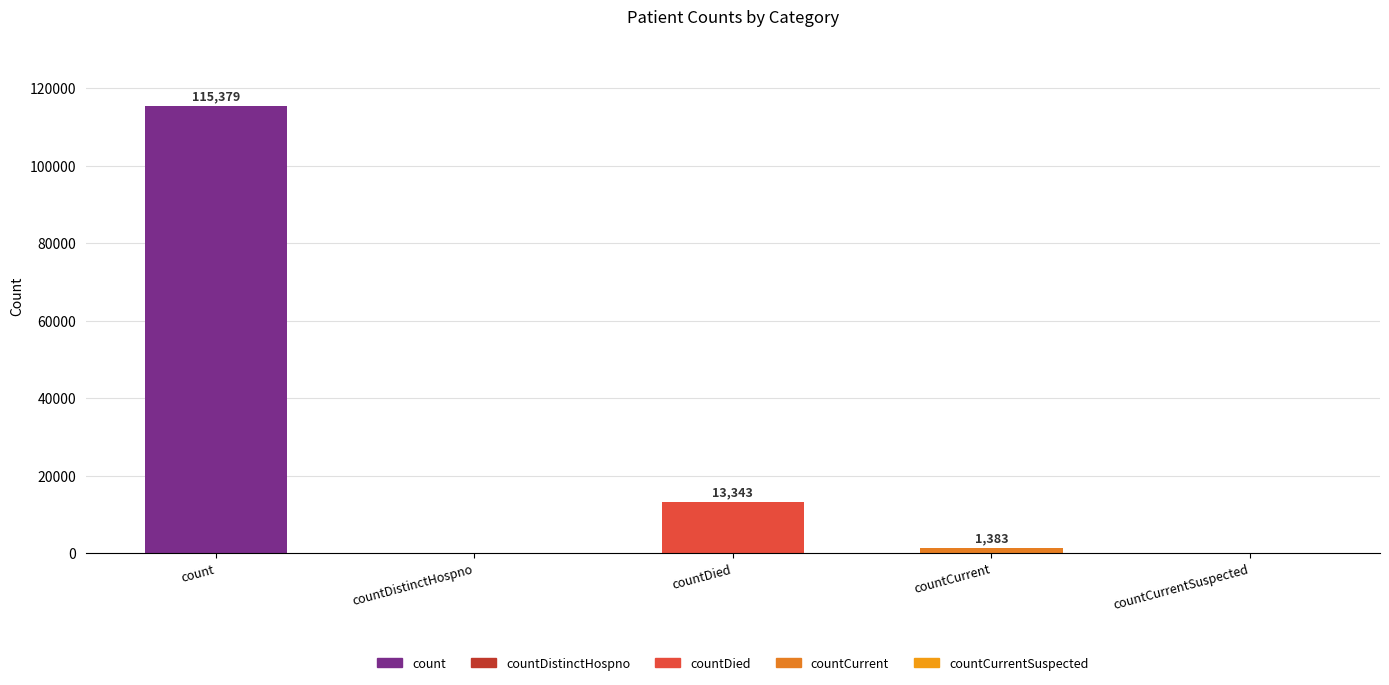

True or false: the data shows 0 at countCurrentSuspected.

True